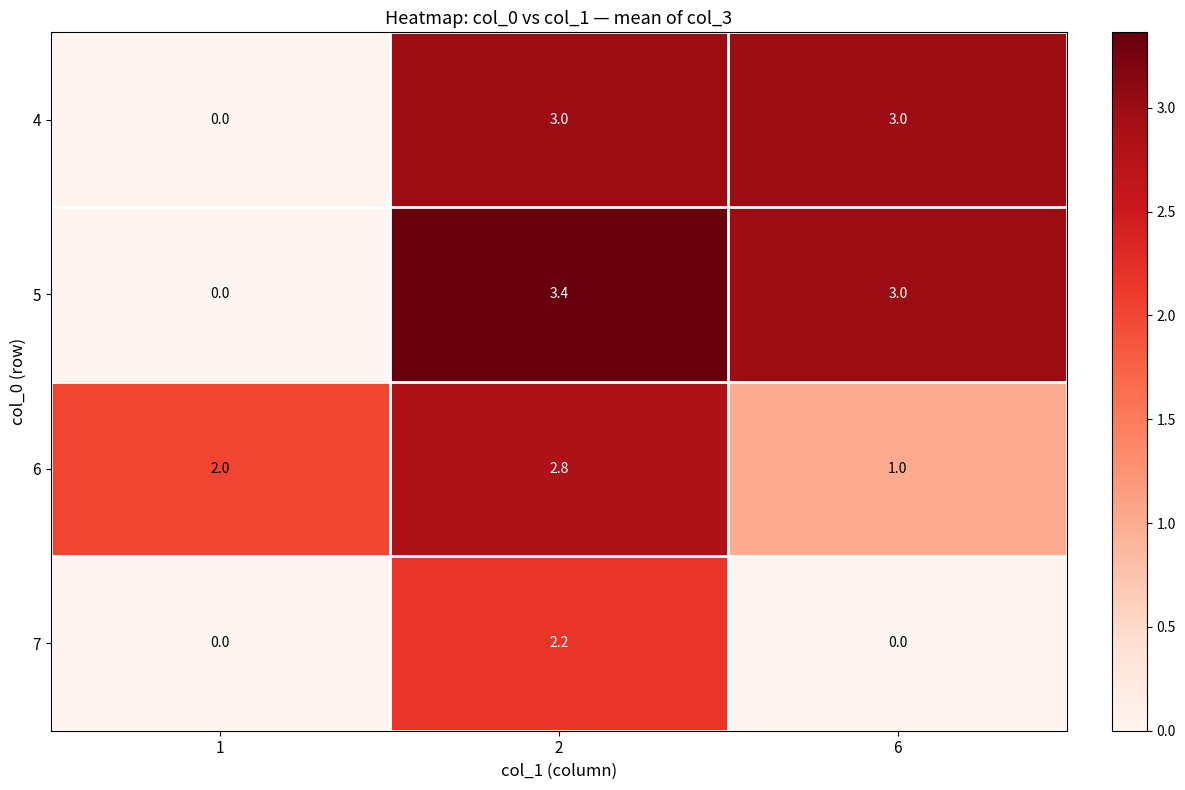

Which series has the largest range (max minus min)?

5